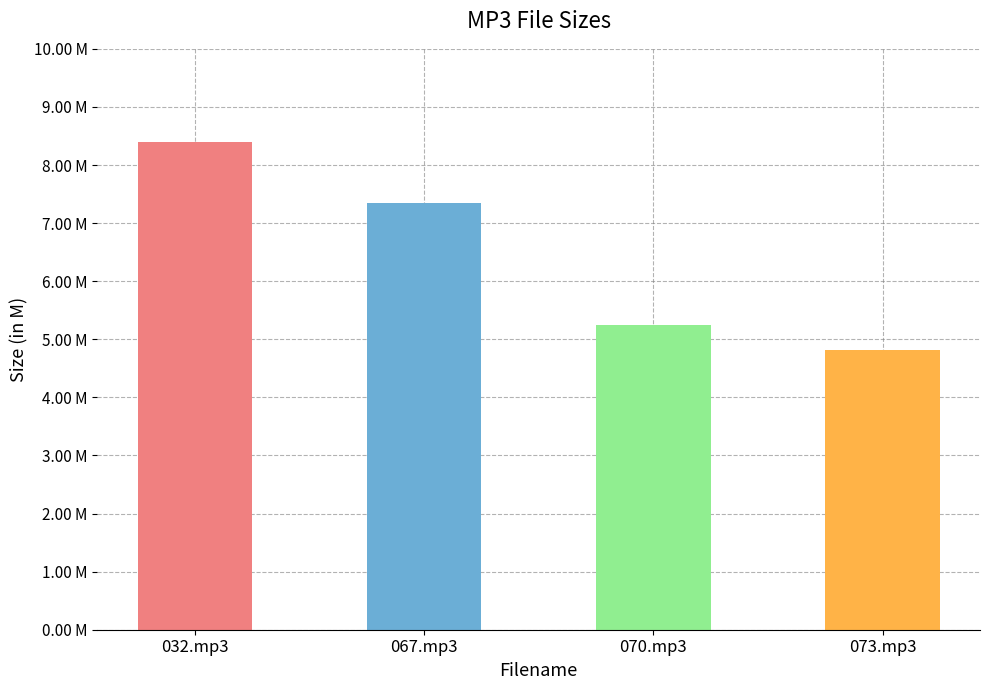

What is the label of the 2nd bar from the left?

067.mp3